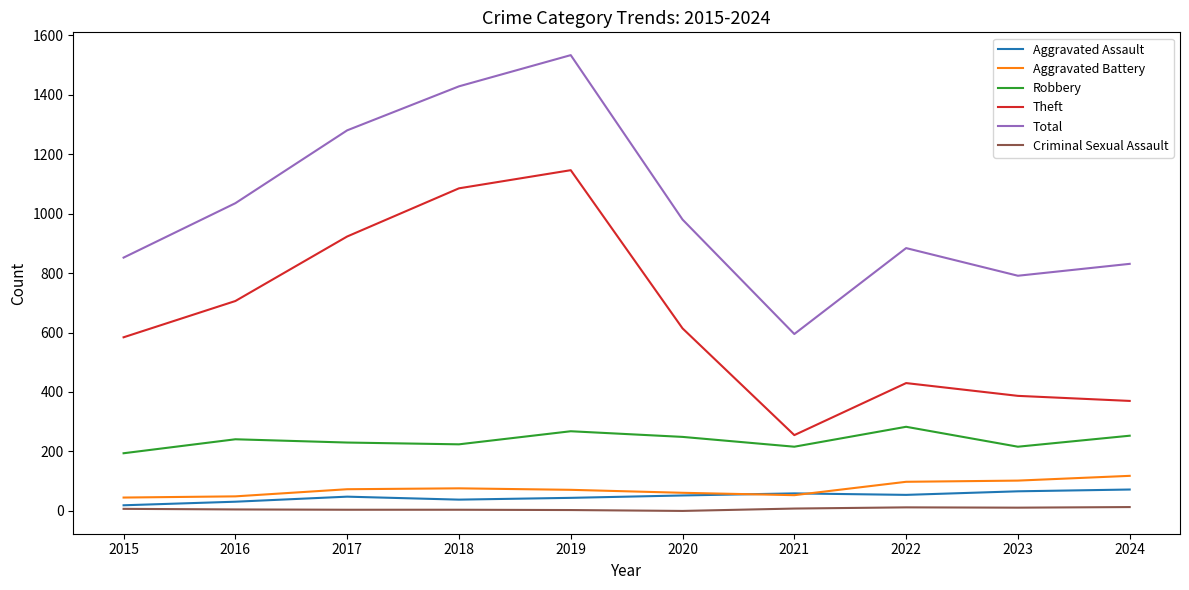

How many values in the Criminal Sexual Assault series are below 7?

5